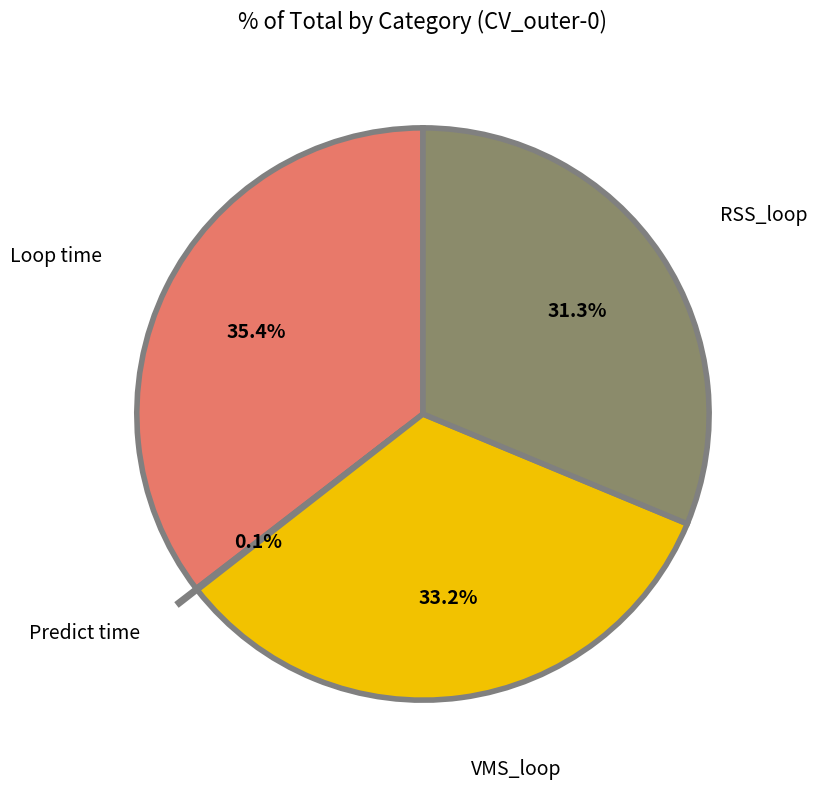

Combined, what portion of the pie is Loop time and RSS_loop?

66.7%